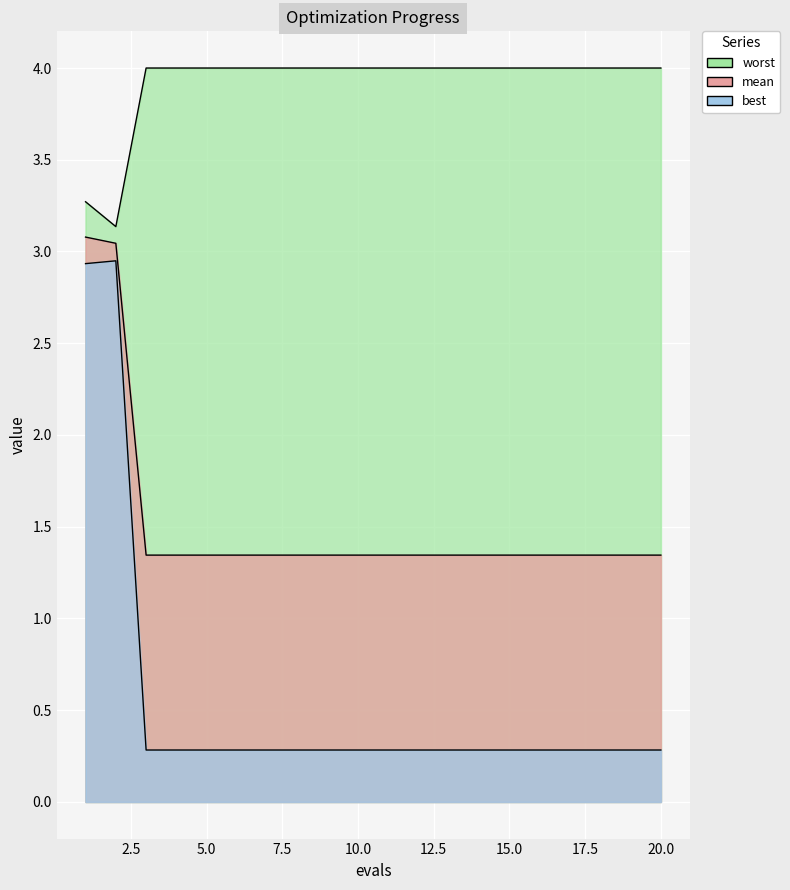

What is the sum of the mean values at 15 and 4?

2.7